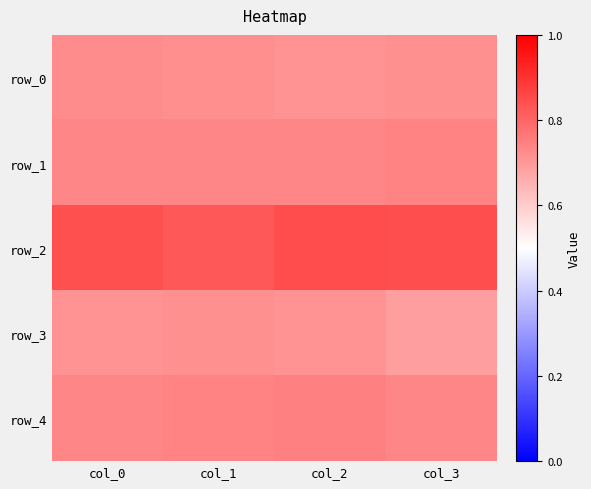

The value of row_4 at col_2 is 0.7. True or false?

True